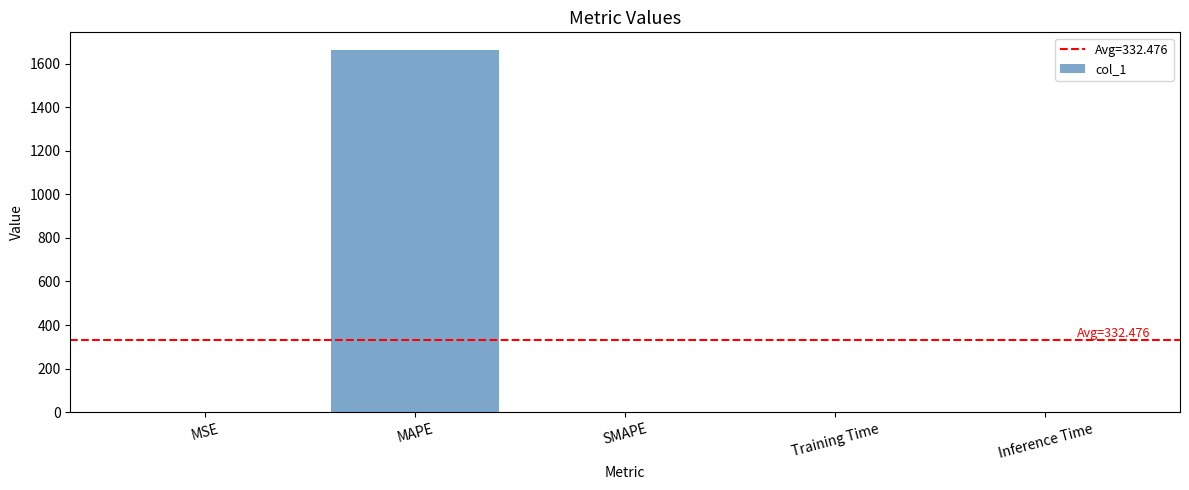

What is the sum of all values?

1662.4